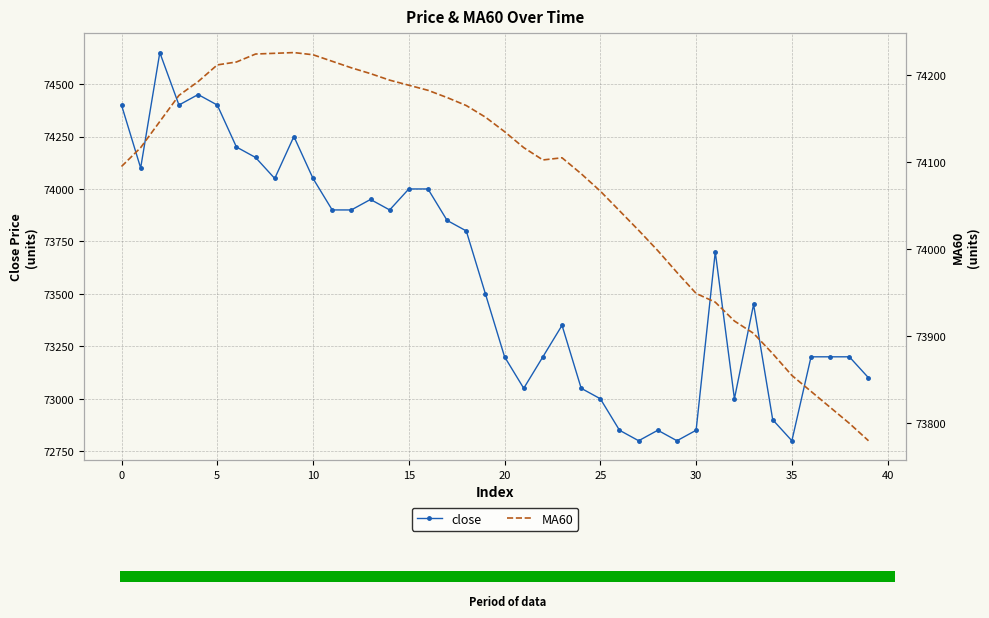

What is the maximum value for close?

74650